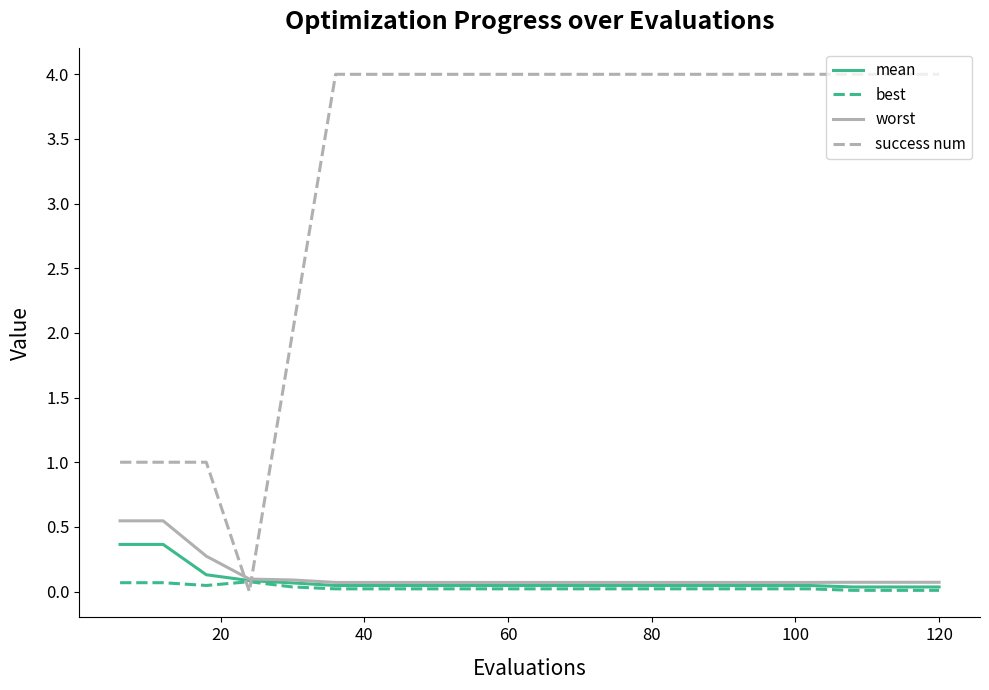

How many times do success num and mean cross each other?

2